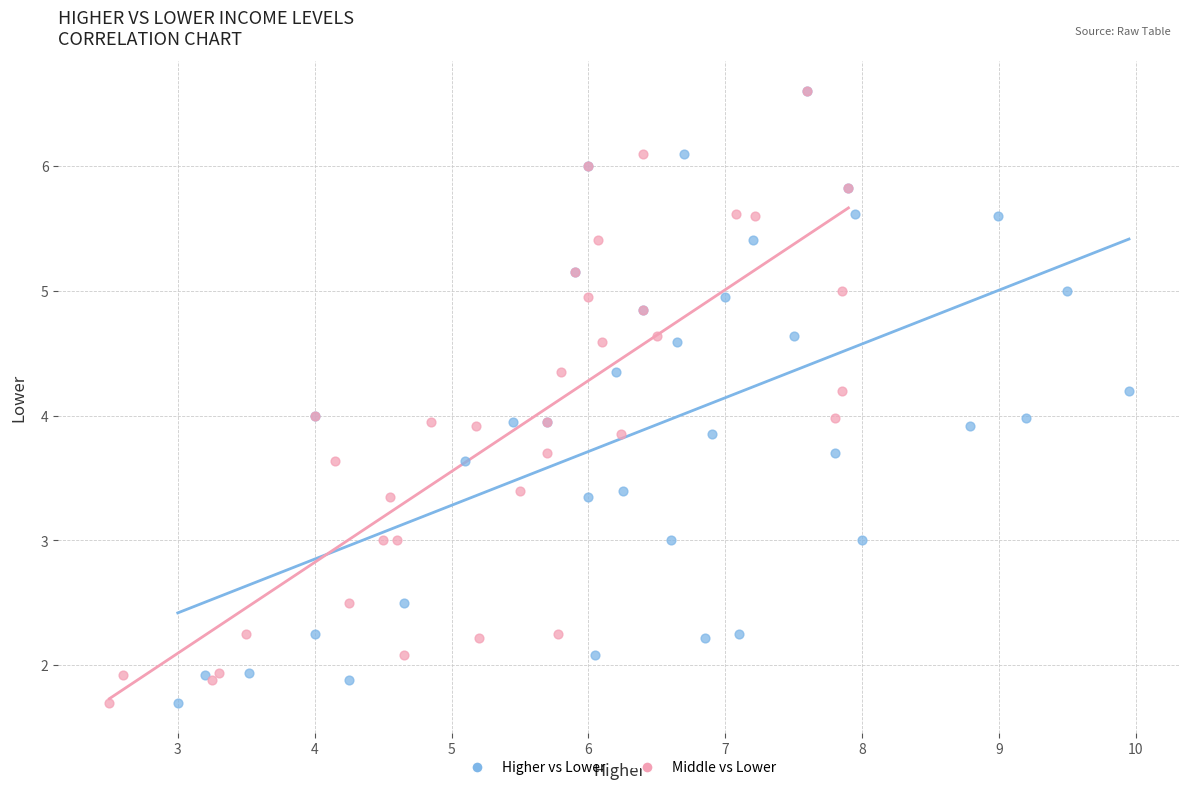

What are all the series names shown in the legend?

Higher vs Lower, Middle vs Lower